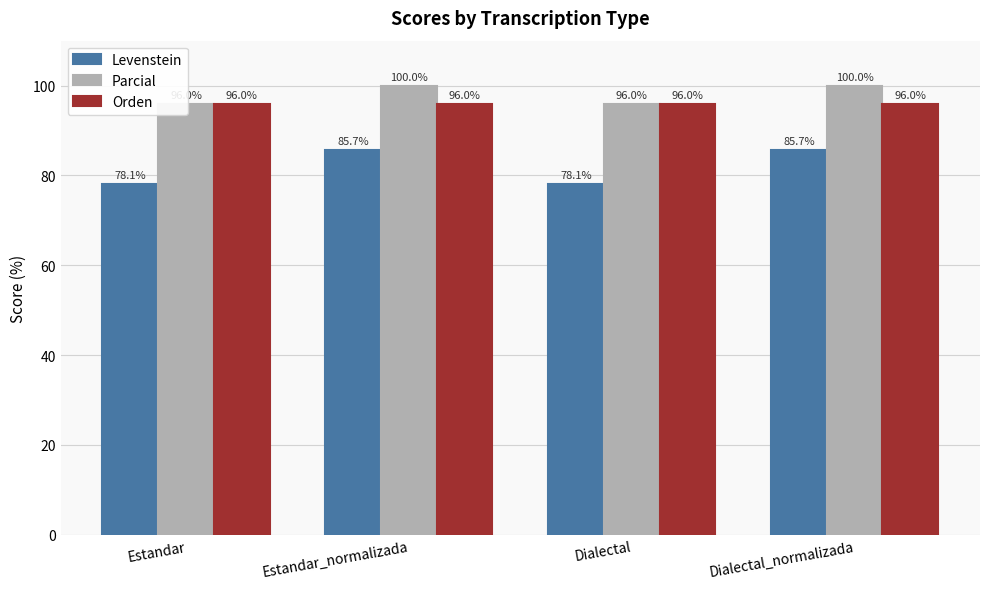

Reading left to right, extract all data points from this chart.

Levenstein: 78.1	85.7	78.1	85.7
Parcial: 96.0	100.0	96.0	100.0
Orden: 96.0	96.0	96.0	96.0